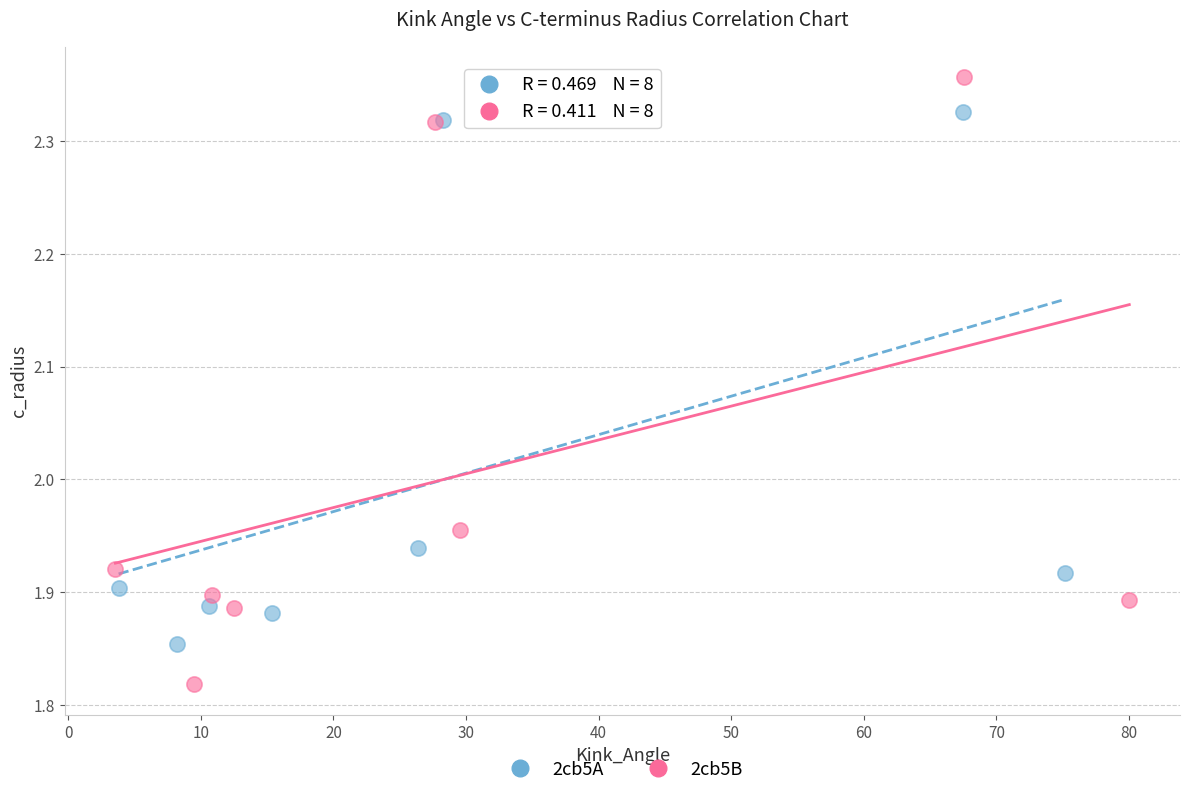

Which series reaches the maximum Y coordinate?

2cb5B